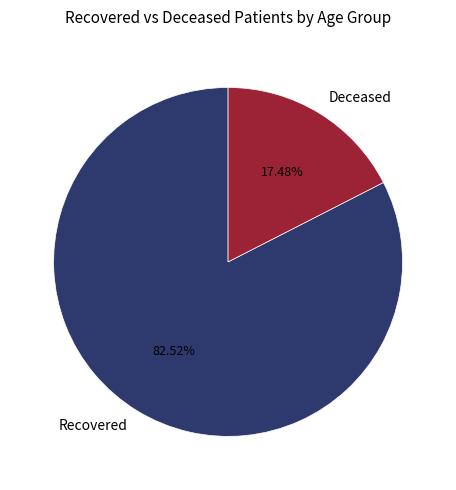

Rank the categories by value from lowest to highest.

Deceased, Recovered